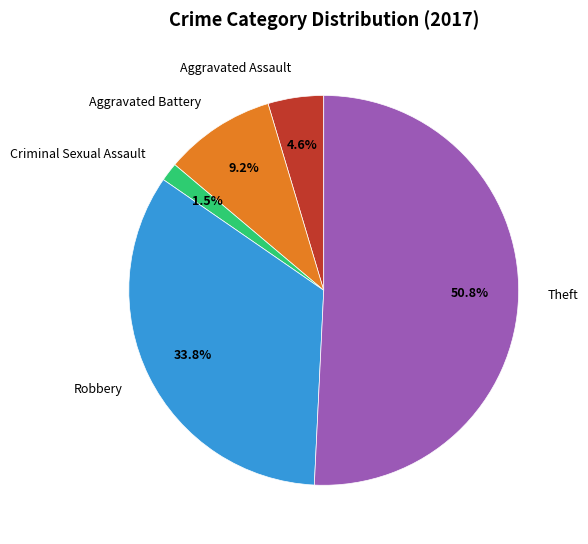

Is Robbery the majority of the pie?

No